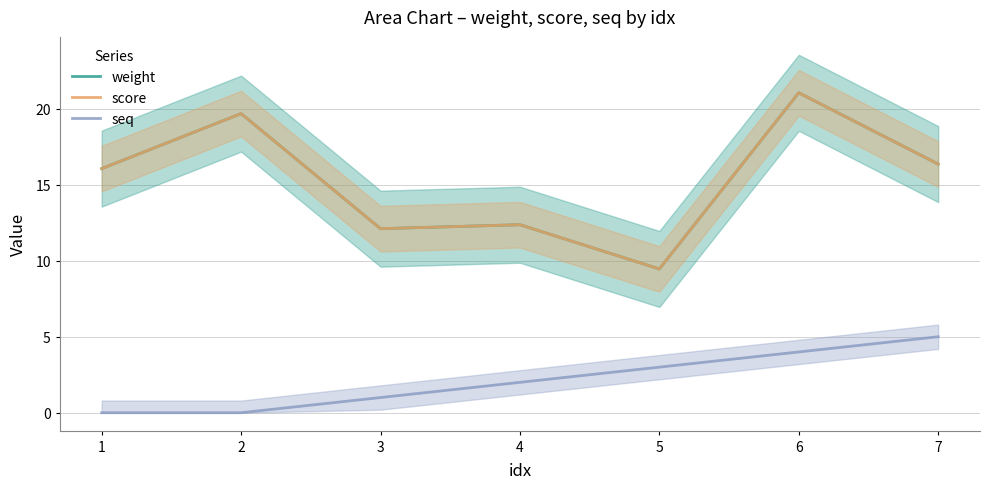

What is the difference between the highest and lowest values at 4?

10.4